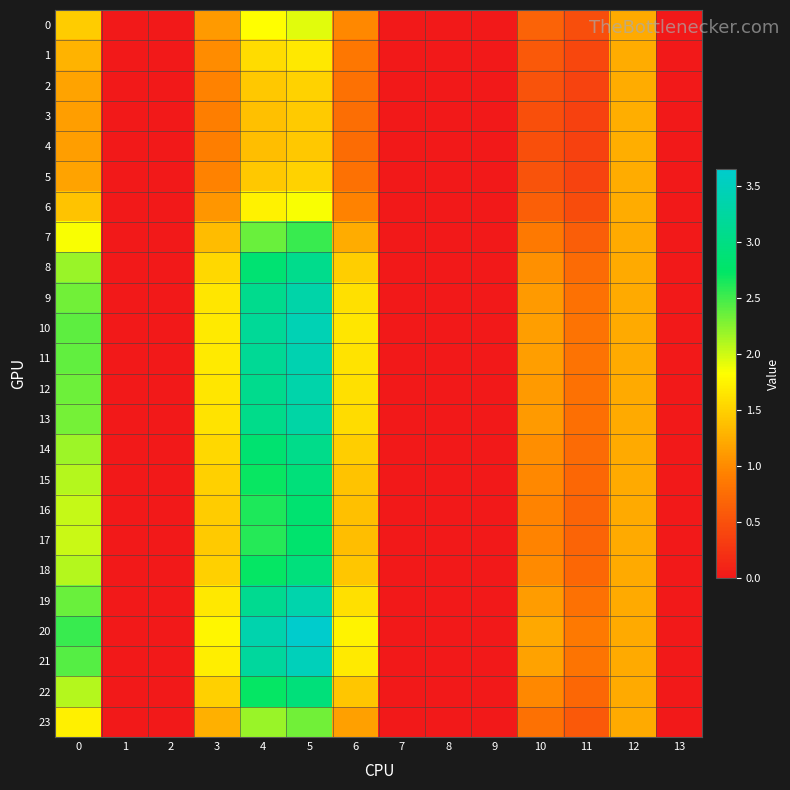

At which category is the sum across all series the highest?

5